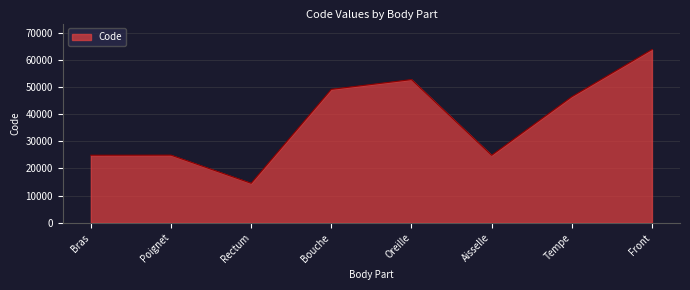

What is the difference between the maximum and minimum values?

49320